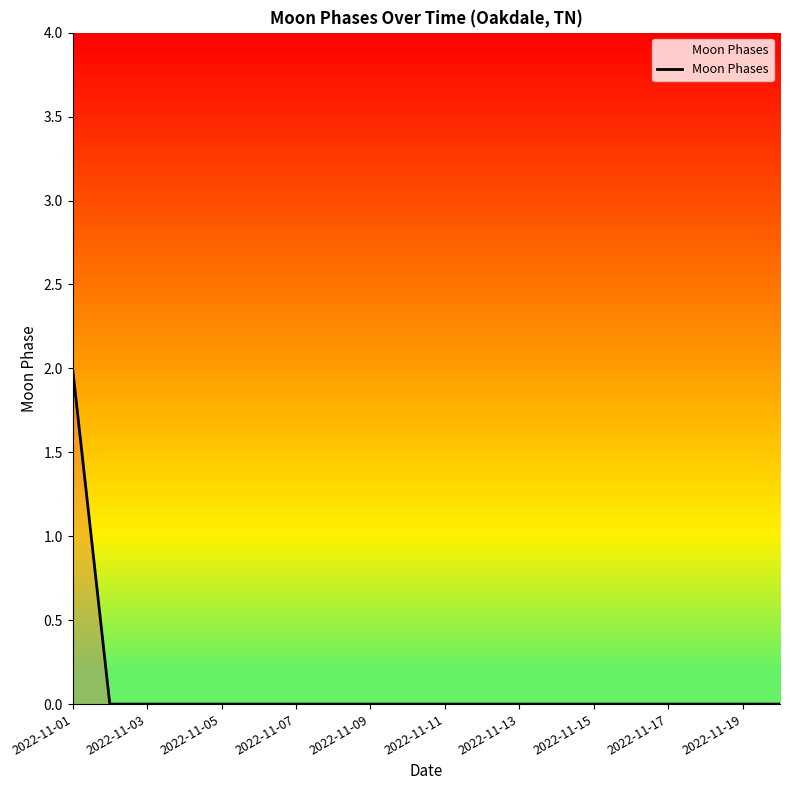

Does the chart display data point markers on the line(s)?

No